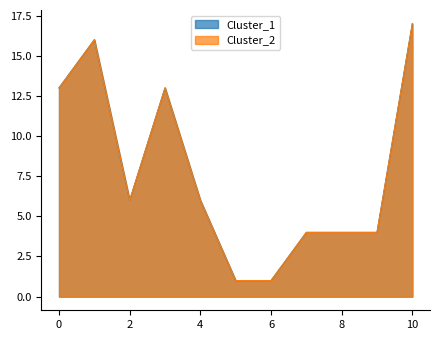

At how many categories does at least one series exceed 12?

4